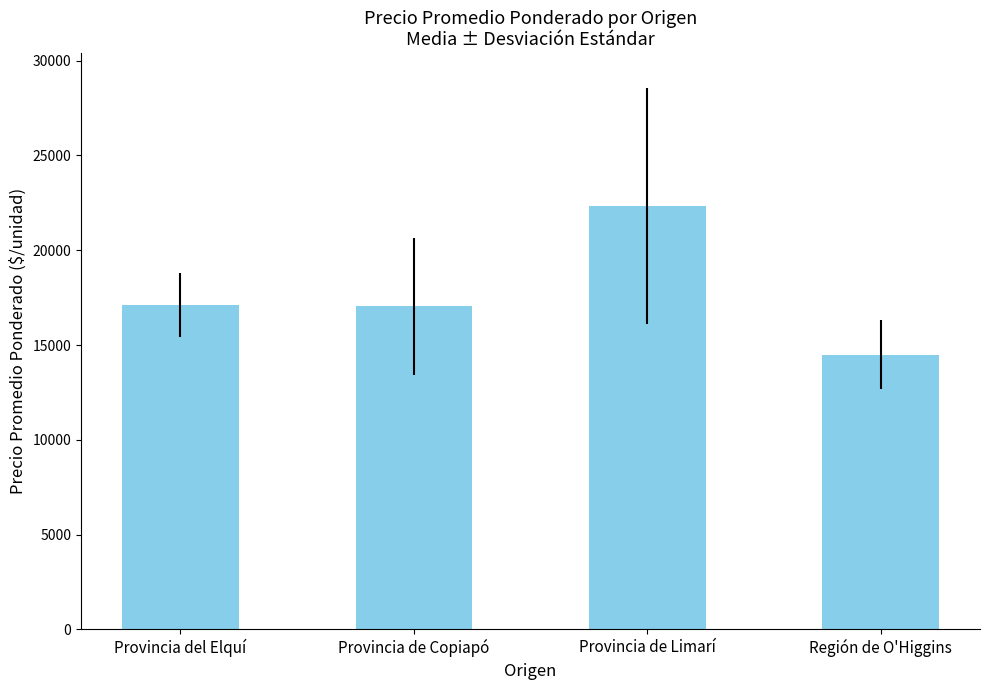

At which category does the chart reach its minimum across all series?

Región de O'Higgins